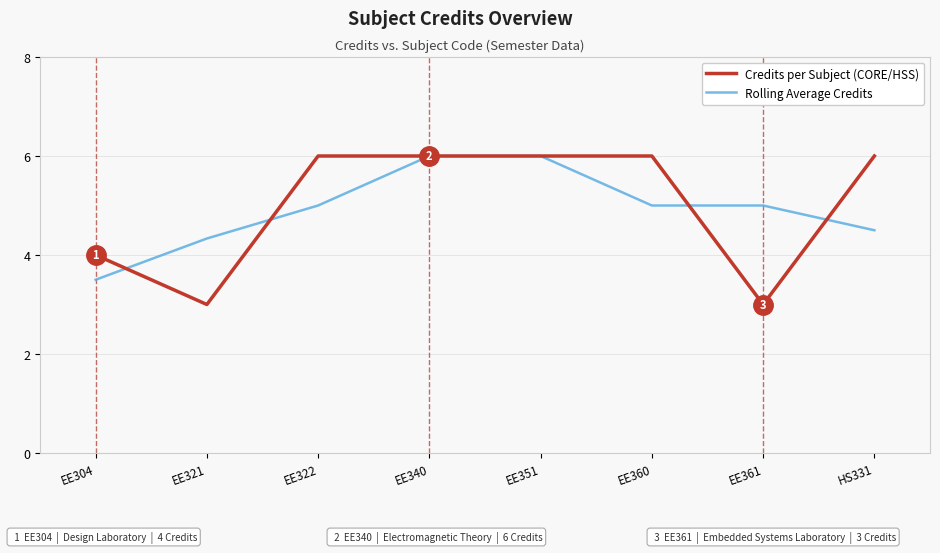

Reading left to right, transcribe all the data shown in this chart.

Credits per Subject (CORE/HSS): EE304=4.0	EE321=3.0	EE322=6.0	EE340=6.0	EE351=6.0	EE360=6.0	EE361=3.0	HS331=6.0
Rolling Average Credits: EE304=3.5	EE321=4.3	EE322=5.0	EE340=6.0	EE351=6.0	EE360=5.0	EE361=5.0	HS331=4.5